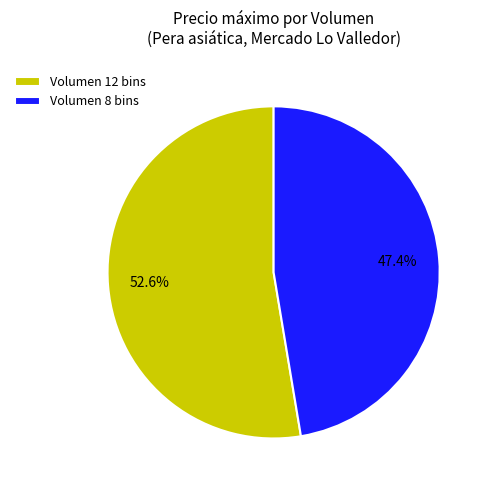

Which category has the biggest portion of the pie?

Volumen 12 bins